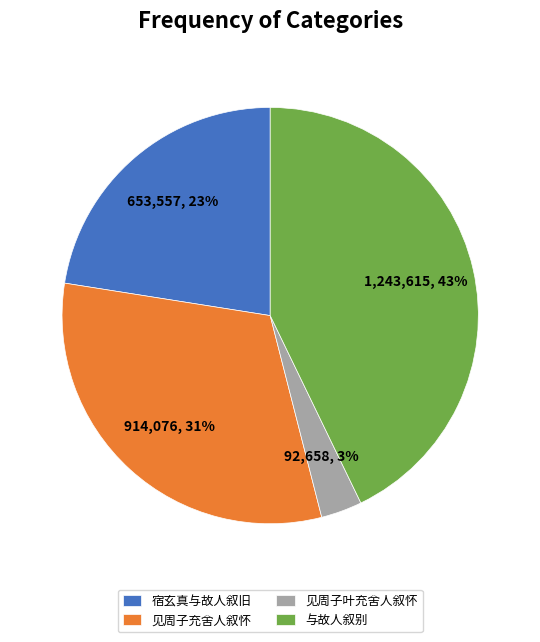

Between 宿玄真与故人叙旧 and 与故人叙别, which is larger?

与故人叙别